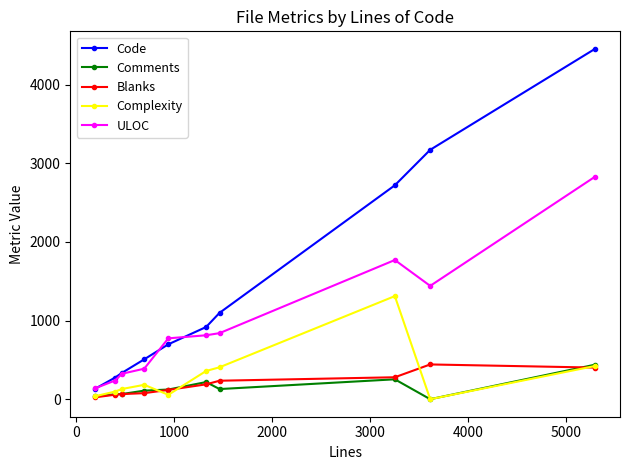

True or false: Blanks and Code cross at least once.

False